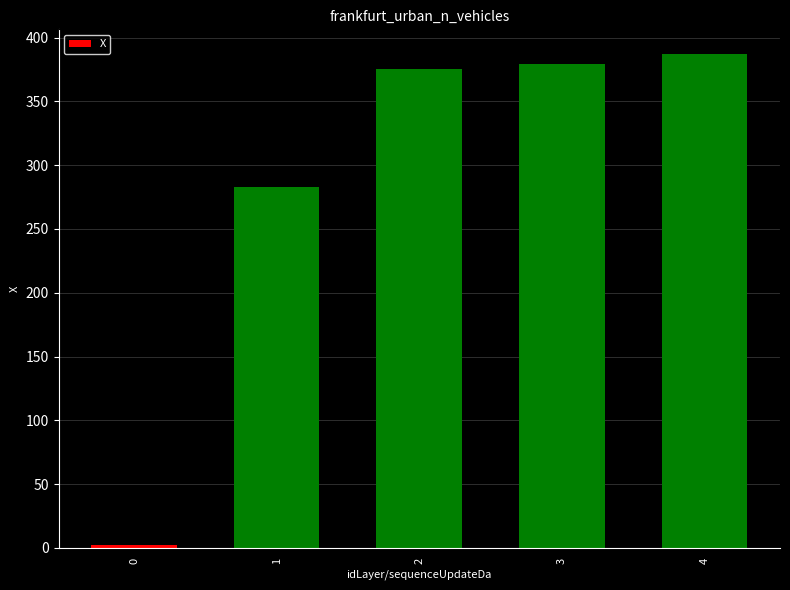

At which label is the value closest to 194?

1